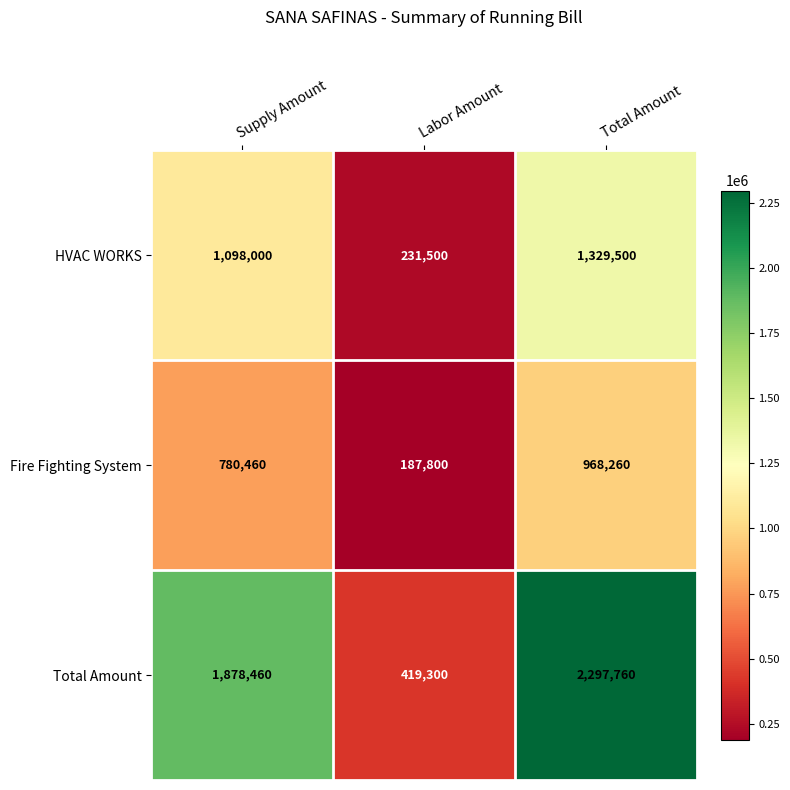

Which series has the largest total across all categories?

Total Amount